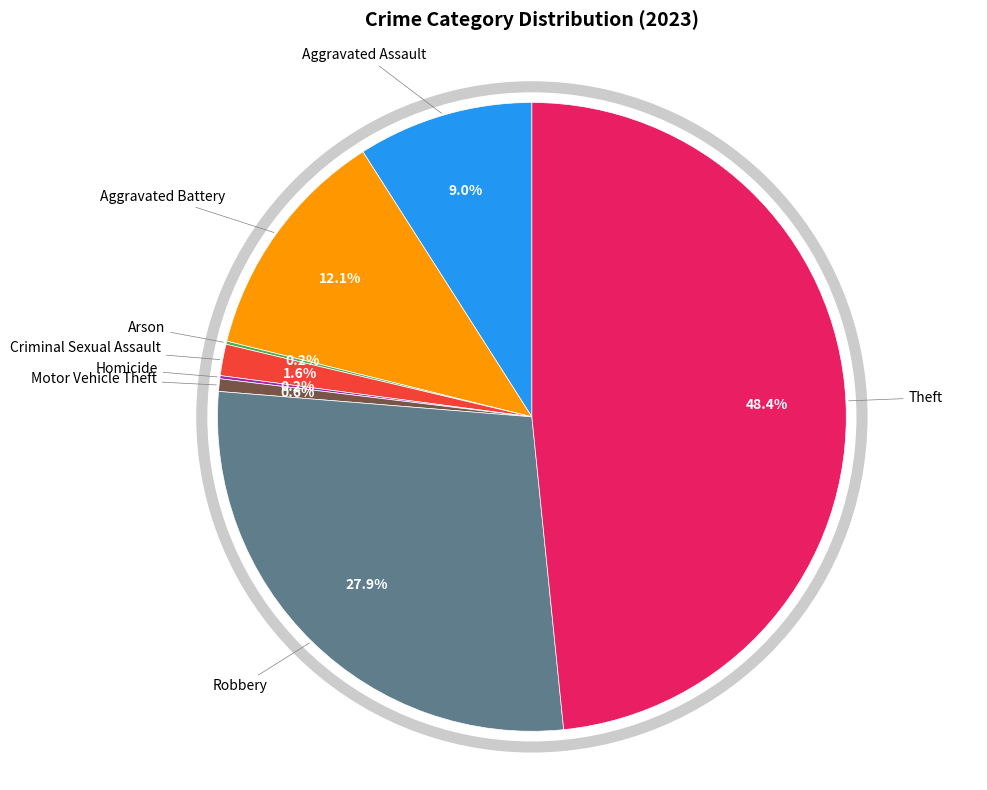

Is there a majority slice in this chart?

No